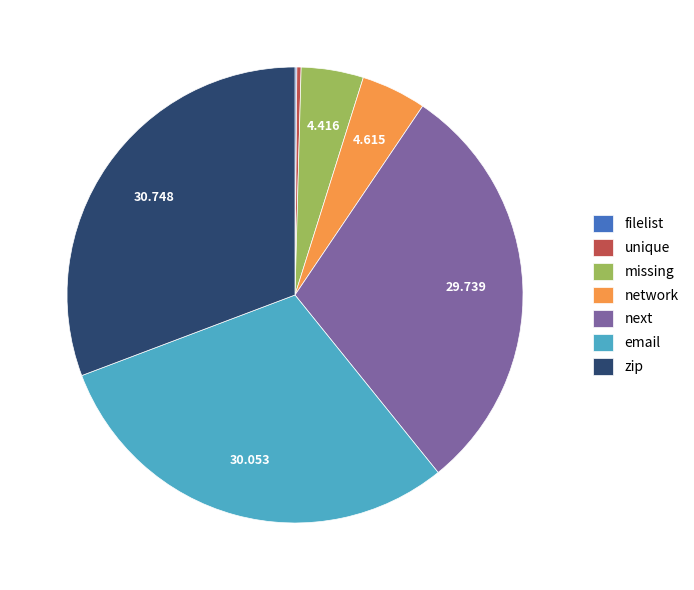

Approximately how many times larger is the value at zip compared to unique?

103.3